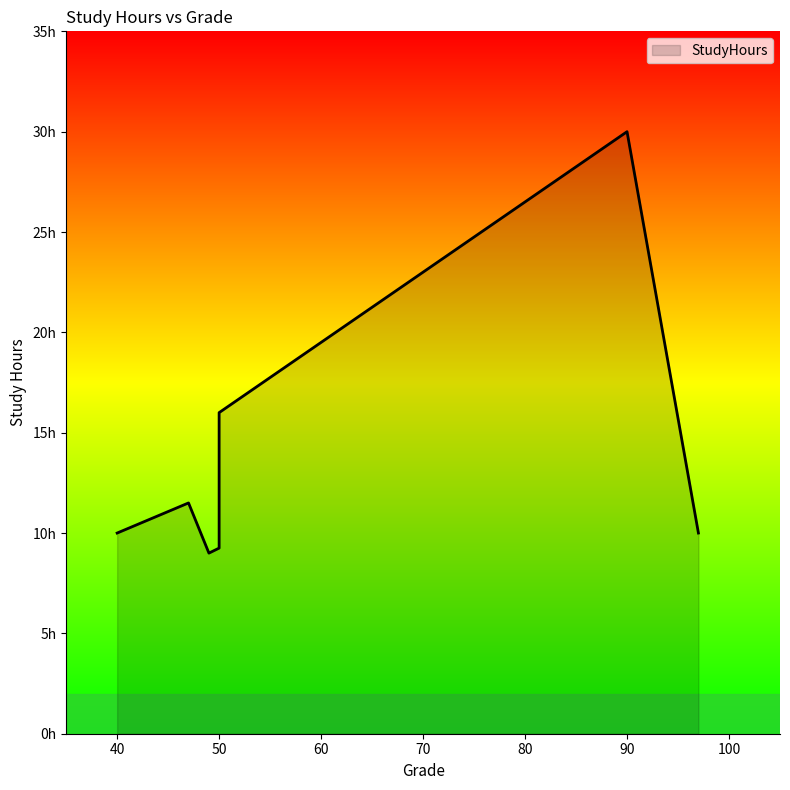

What is the value of the 6th point from the left?

30.0